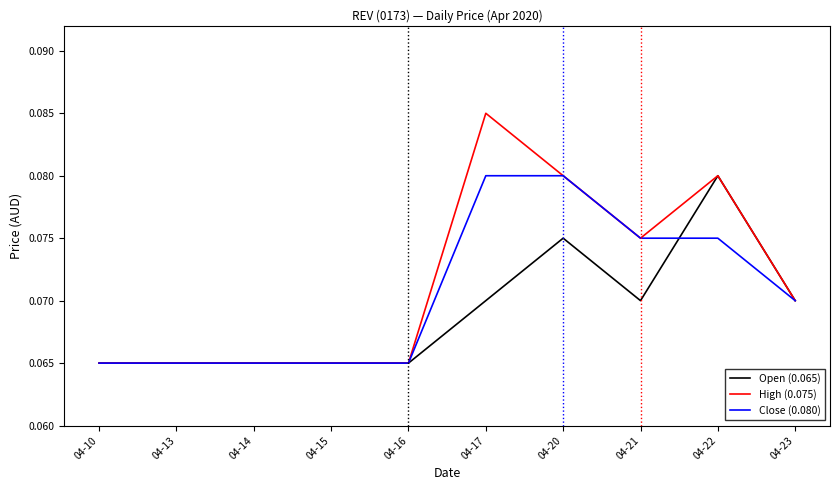

The value of Open (0.065) at 04-14 is 0.0. True or false?

False